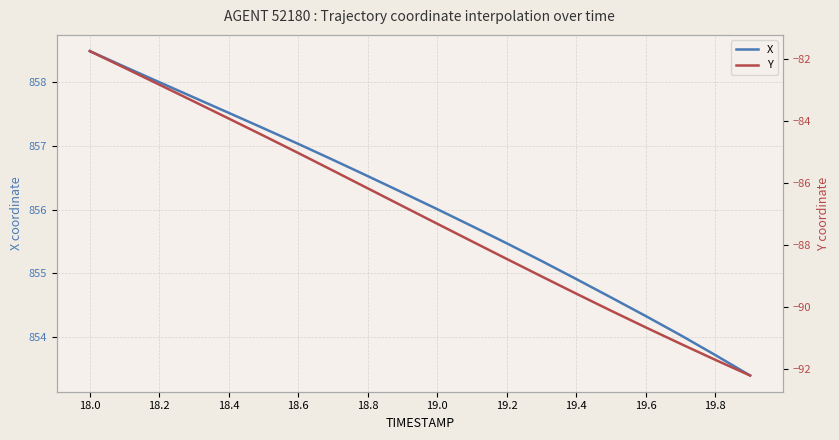

True or false: X has more than 0 points higher than both neighbors.

False